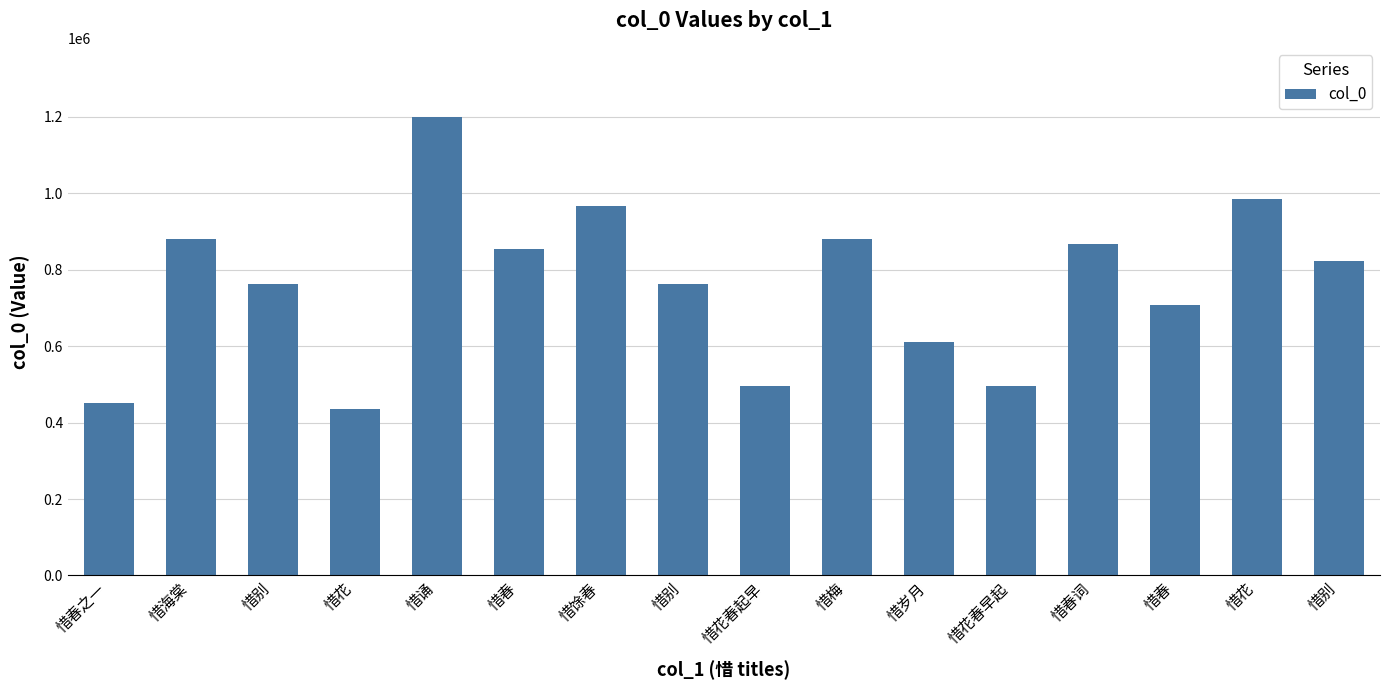

Which has a higher value, 惜春词 or 惜别?

惜春词